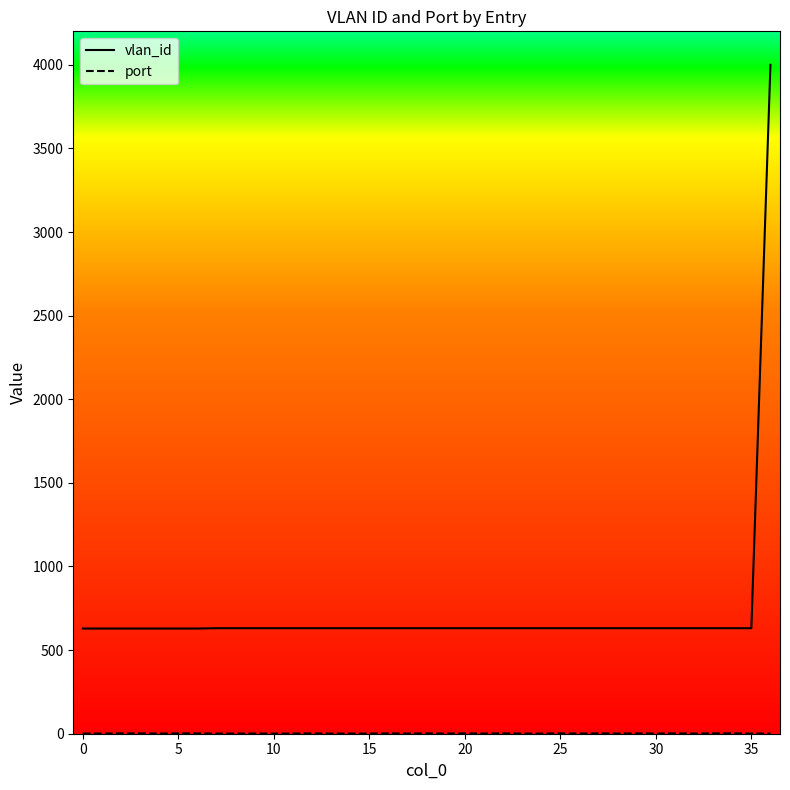

Which series has the largest range (max minus min)?

vlan_id